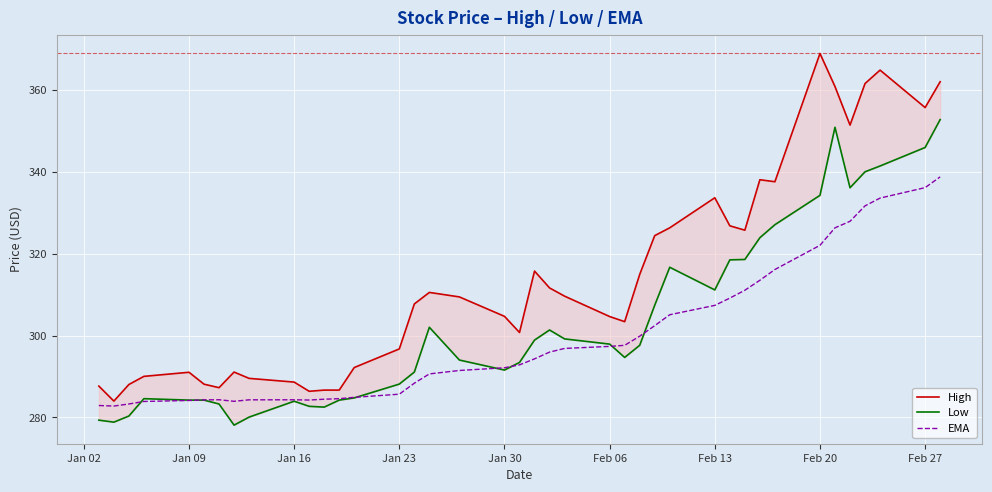

What is the highest value of the EMA series?

338.8